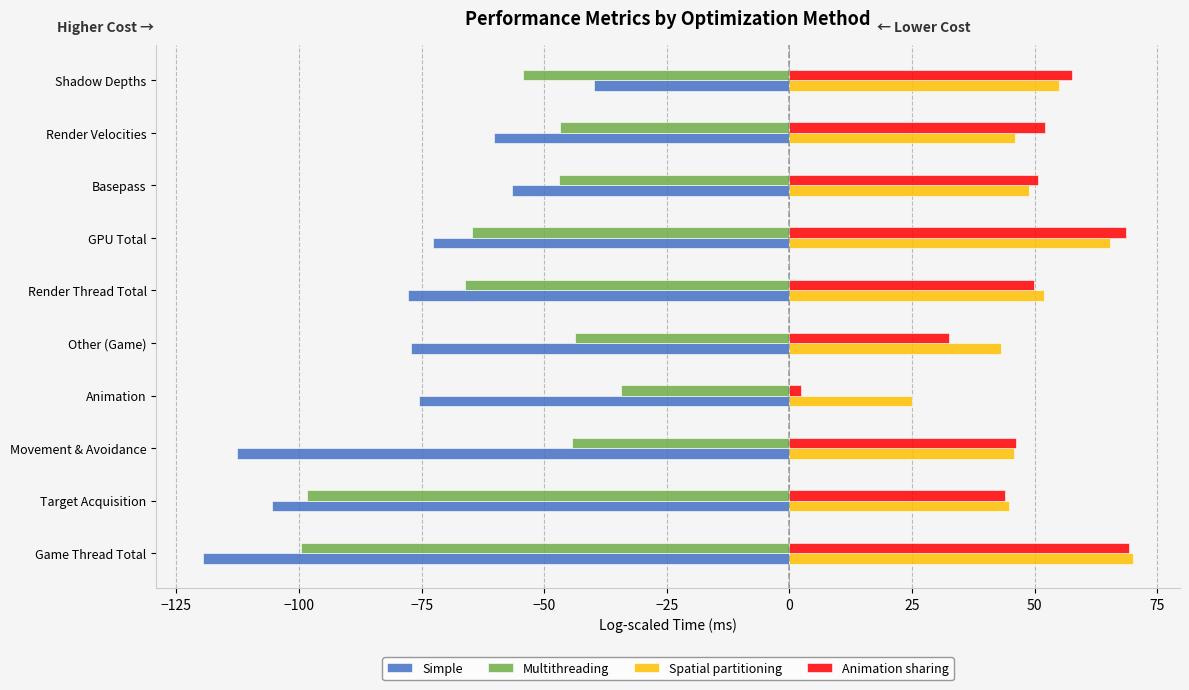

How many distinct data groups are displayed?

4